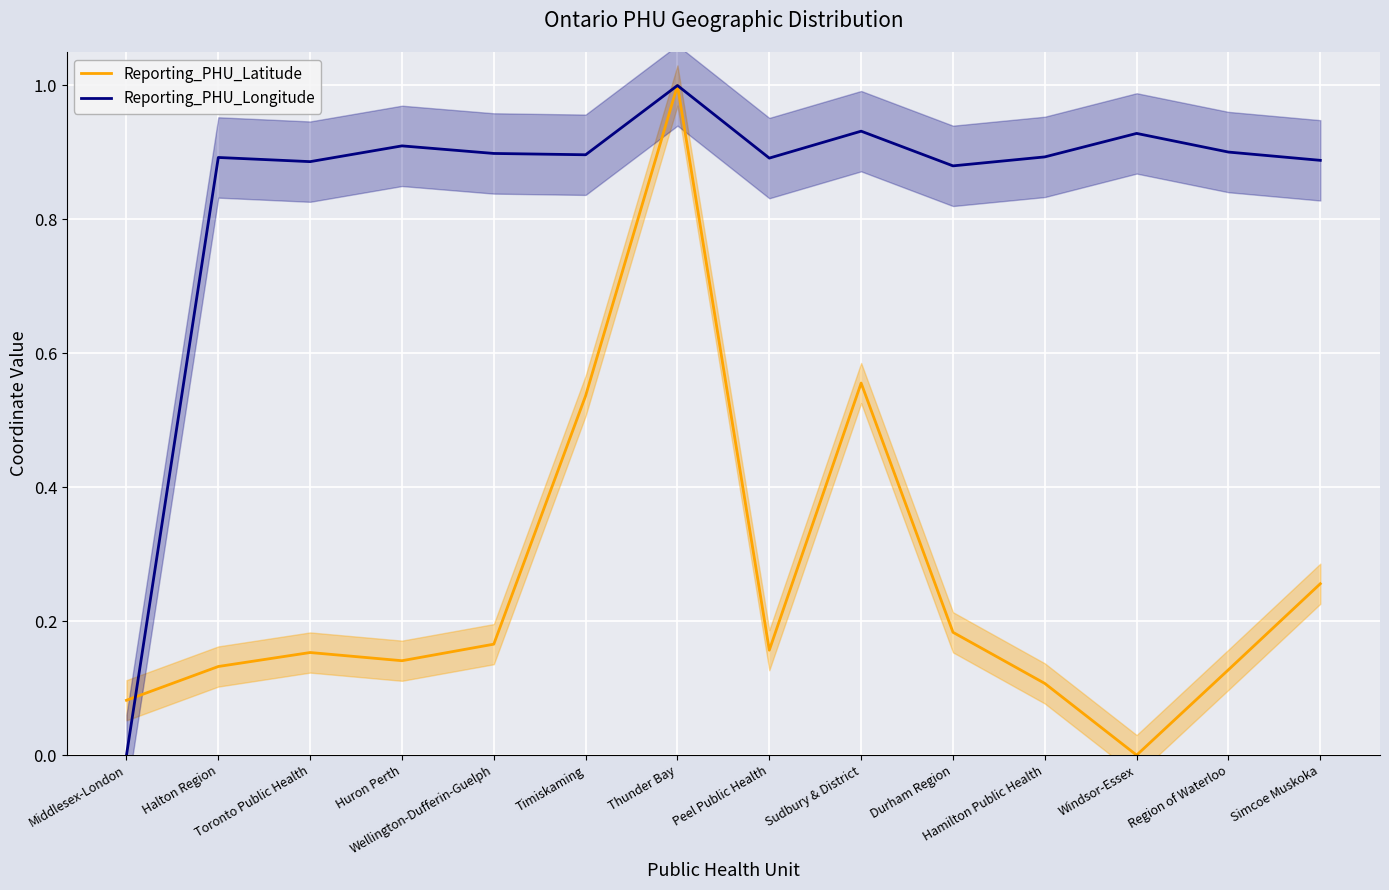

What is the value of the Reporting_PHU_Longitude point at the 7th from the left?

1.0